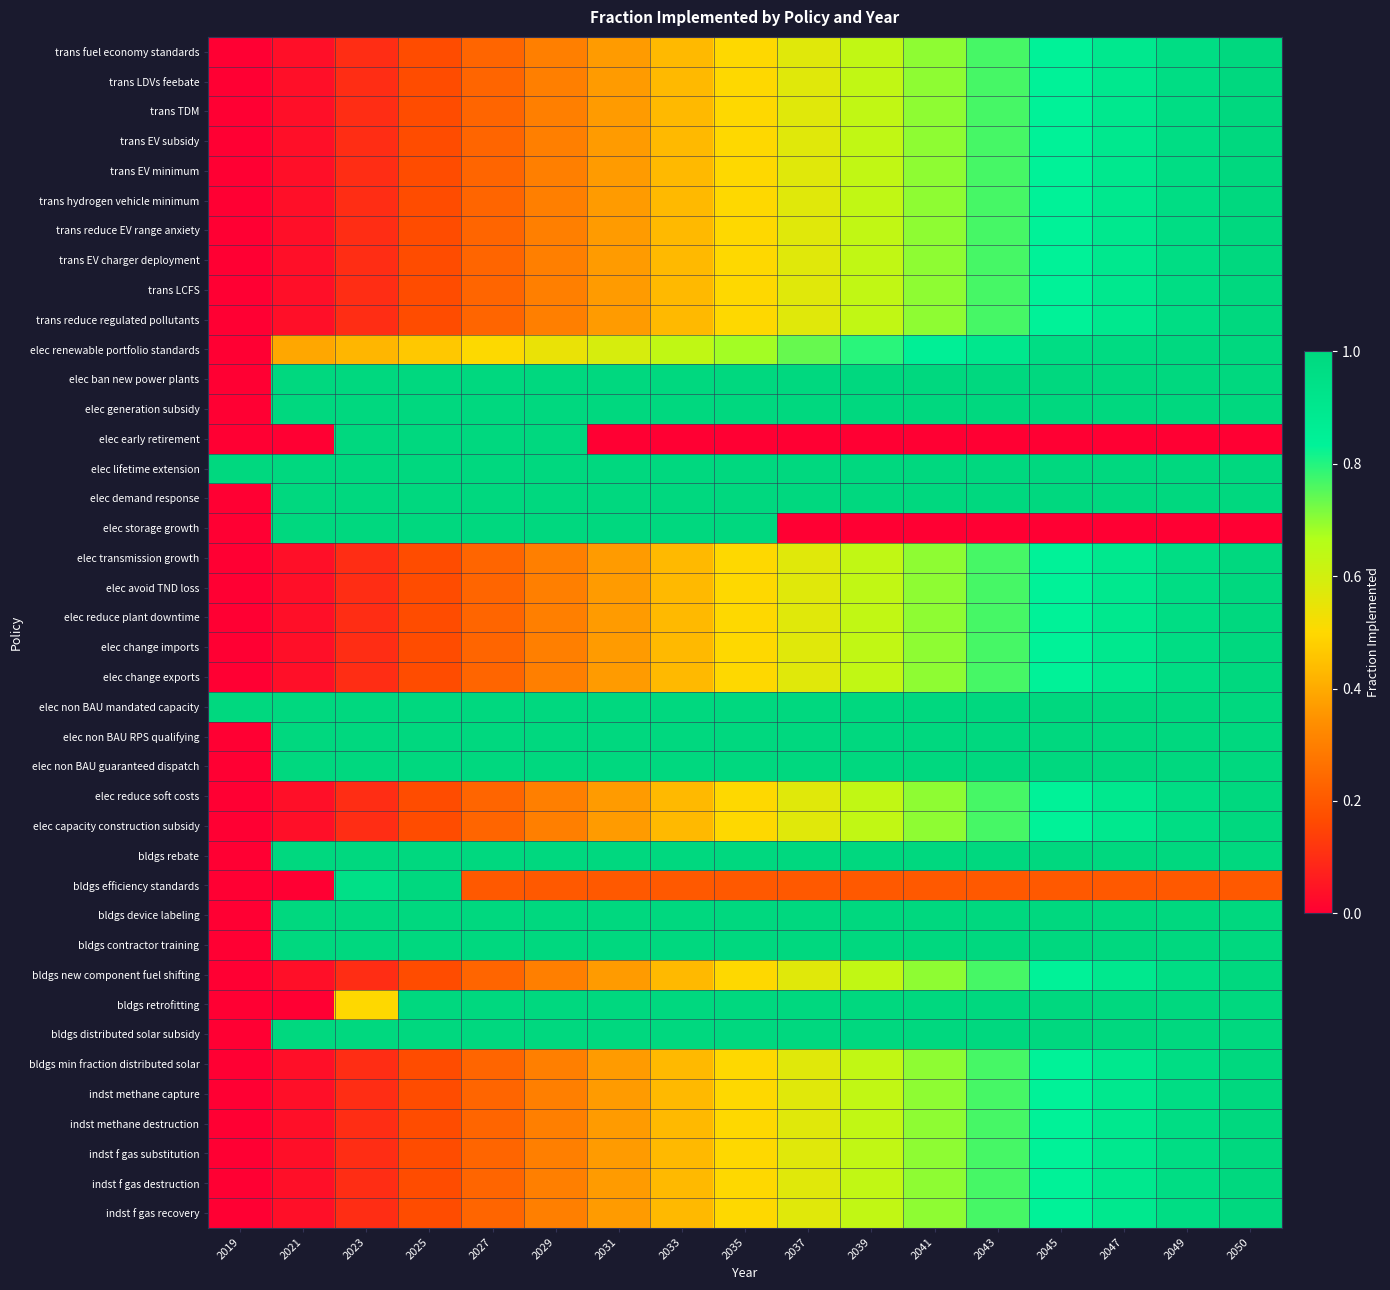

Reading left to right, transcribe all the data shown in this chart.

trans fuel economy standards: 2019=0.0	2021=0.0	2023=0.1	2025=0.2	2027=0.2	2029=0.3	2031=0.4	2033=0.4	2035=0.5	2037=0.6	2039=0.6	2041=0.7	2043=0.8	2045=0.8	2047=0.9	2049=1.0	2050=1.0
trans LDVs feebate: 2019=0.0	2021=0.0	2023=0.1	2025=0.2	2027=0.2	2029=0.3	2031=0.4	2033=0.4	2035=0.5	2037=0.6	2039=0.6	2041=0.7	2043=0.8	2045=0.8	2047=0.9	2049=1.0	2050=1.0
trans TDM: 2019=0.0	2021=0.0	2023=0.1	2025=0.2	2027=0.2	2029=0.3	2031=0.4	2033=0.4	2035=0.5	2037=0.6	2039=0.6	2041=0.7	2043=0.8	2045=0.8	2047=0.9	2049=1.0	2050=1.0
trans EV subsidy: 2019=0.0	2021=0.0	2023=0.1	2025=0.2	2027=0.2	2029=0.3	2031=0.4	2033=0.4	2035=0.5	2037=0.6	2039=0.6	2041=0.7	2043=0.8	2045=0.8	2047=0.9	2049=1.0	2050=1.0
trans EV minimum: 2019=0.0	2021=0.0	2023=0.1	2025=0.2	2027=0.2	2029=0.3	2031=0.4	2033=0.4	2035=0.5	2037=0.6	2039=0.6	2041=0.7	2043=0.8	2045=0.8	2047=0.9	2049=1.0	2050=1.0
trans hydrogen vehicle minimum: 2019=0.0	2021=0.0	2023=0.1	2025=0.2	2027=0.2	2029=0.3	2031=0.4	2033=0.4	2035=0.5	2037=0.6	2039=0.6	2041=0.7	2043=0.8	2045=0.8	2047=0.9	2049=1.0	2050=1.0
trans reduce EV range anxiety: 2019=0.0	2021=0.0	2023=0.1	2025=0.2	2027=0.2	2029=0.3	2031=0.4	2033=0.4	2035=0.5	2037=0.6	2039=0.6	2041=0.7	2043=0.8	2045=0.8	2047=0.9	2049=1.0	2050=1.0
trans EV charger deployment: 2019=0.0	2021=0.0	2023=0.1	2025=0.2	2027=0.2	2029=0.3	2031=0.4	2033=0.4	2035=0.5	2037=0.6	2039=0.6	2041=0.7	2043=0.8	2045=0.8	2047=0.9	2049=1.0	2050=1.0
trans LCFS: 2019=0.0	2021=0.0	2023=0.1	2025=0.2	2027=0.2	2029=0.3	2031=0.4	2033=0.4	2035=0.5	2037=0.6	2039=0.6	2041=0.7	2043=0.8	2045=0.8	2047=0.9	2049=1.0	2050=1.0
trans reduce regulated pollutants: 2019=0.0	2021=0.0	2023=0.1	2025=0.2	2027=0.2	2029=0.3	2031=0.4	2033=0.4	2035=0.5	2037=0.6	2039=0.6	2041=0.7	2043=0.8	2045=0.8	2047=0.9	2049=1.0	2050=1.0
elec renewable portfolio standards: 2019=0.0	2021=0.4	2023=0.4	2025=0.5	2027=0.5	2029=0.5	2031=0.6	2033=0.6	2035=0.7	2037=0.7	2039=0.8	2041=0.8	2043=0.9	2045=1.0	2047=1.0	2049=1.0	2050=1.0
elec ban new power plants: 2019=0.0	2021=1.0	2023=1.0	2025=1.0	2027=1.0	2029=1.0	2031=1.0	2033=1.0	2035=1.0	2037=1.0	2039=1.0	2041=1.0	2043=1.0	2045=1.0	2047=1.0	2049=1.0	2050=1.0
elec generation subsidy: 2019=0.0	2021=1.0	2023=1.0	2025=1.0	2027=1.0	2029=1.0	2031=1.0	2033=1.0	2035=1.0	2037=1.0	2039=1.0	2041=1.0	2043=1.0	2045=1.0	2047=1.0	2049=1.0	2050=1.0
elec early retirement: 2019=0.0	2021=0.0	2023=1.0	2025=1.0	2027=1.0	2029=1.0	2031=0.0	2033=0.0	2035=0.0	2037=0.0	2039=0.0	2041=0.0	2043=0.0	2045=0.0	2047=0.0	2049=0.0	2050=0.0
elec lifetime extension: 2019=1.0	2021=1.0	2023=1.0	2025=1.0	2027=1.0	2029=1.0	2031=1.0	2033=1.0	2035=1.0	2037=1.0	2039=1.0	2041=1.0	2043=1.0	2045=1.0	2047=1.0	2049=1.0	2050=1.0
elec demand response: 2019=0.0	2021=1.0	2023=1.0	2025=1.0	2027=1.0	2029=1.0	2031=1.0	2033=1.0	2035=1.0	2037=1.0	2039=1.0	2041=1.0	2043=1.0	2045=1.0	2047=1.0	2049=1.0	2050=1.0
elec storage growth: 2019=0.0	2021=1.0	2023=1.0	2025=1.0	2027=1.0	2029=1.0	2031=1.0	2033=1.0	2035=1.0	2037=0.0	2039=0.0	2041=0.0	2043=0.0	2045=0.0	2047=0.0	2049=0.0	2050=0.0
elec transmission growth: 2019=0.0	2021=0.0	2023=0.1	2025=0.2	2027=0.2	2029=0.3	2031=0.4	2033=0.4	2035=0.5	2037=0.6	2039=0.6	2041=0.7	2043=0.8	2045=0.8	2047=0.9	2049=1.0	2050=1.0
elec avoid TND loss: 2019=0.0	2021=0.0	2023=0.1	2025=0.2	2027=0.2	2029=0.3	2031=0.4	2033=0.4	2035=0.5	2037=0.6	2039=0.6	2041=0.7	2043=0.8	2045=0.8	2047=0.9	2049=1.0	2050=1.0
elec reduce plant downtime: 2019=0.0	2021=0.0	2023=0.1	2025=0.2	2027=0.2	2029=0.3	2031=0.4	2033=0.4	2035=0.5	2037=0.6	2039=0.6	2041=0.7	2043=0.8	2045=0.8	2047=0.9	2049=1.0	2050=1.0
elec change imports: 2019=0.0	2021=0.0	2023=0.1	2025=0.2	2027=0.2	2029=0.3	2031=0.4	2033=0.4	2035=0.5	2037=0.6	2039=0.6	2041=0.7	2043=0.8	2045=0.8	2047=0.9	2049=1.0	2050=1.0
elec change exports: 2019=0.0	2021=0.0	2023=0.1	2025=0.2	2027=0.2	2029=0.3	2031=0.4	2033=0.4	2035=0.5	2037=0.6	2039=0.6	2041=0.7	2043=0.8	2045=0.8	2047=0.9	2049=1.0	2050=1.0
elec non BAU mandated capacity: 2019=1.0	2021=1.0	2023=1.0	2025=1.0	2027=1.0	2029=1.0	2031=1.0	2033=1.0	2035=1.0	2037=1.0	2039=1.0	2041=1.0	2043=1.0	2045=1.0	2047=1.0	2049=1.0	2050=1.0
elec non BAU RPS qualifying: 2019=0.0	2021=1.0	2023=1.0	2025=1.0	2027=1.0	2029=1.0	2031=1.0	2033=1.0	2035=1.0	2037=1.0	2039=1.0	2041=1.0	2043=1.0	2045=1.0	2047=1.0	2049=1.0	2050=1.0
elec non BAU guaranteed dispatch: 2019=0.0	2021=1.0	2023=1.0	2025=1.0	2027=1.0	2029=1.0	2031=1.0	2033=1.0	2035=1.0	2037=1.0	2039=1.0	2041=1.0	2043=1.0	2045=1.0	2047=1.0	2049=1.0	2050=1.0
elec reduce soft costs: 2019=0.0	2021=0.0	2023=0.1	2025=0.2	2027=0.2	2029=0.3	2031=0.4	2033=0.4	2035=0.5	2037=0.6	2039=0.6	2041=0.7	2043=0.8	2045=0.8	2047=0.9	2049=1.0	2050=1.0
elec capacity construction subsidy: 2019=0.0	2021=0.0	2023=0.1	2025=0.2	2027=0.2	2029=0.3	2031=0.4	2033=0.4	2035=0.5	2037=0.6	2039=0.6	2041=0.7	2043=0.8	2045=0.8	2047=0.9	2049=1.0	2050=1.0
bldgs rebate: 2019=0.0	2021=1.0	2023=1.0	2025=1.0	2027=1.0	2029=1.0	2031=1.0	2033=1.0	2035=1.0	2037=1.0	2039=1.0	2041=1.0	2043=1.0	2045=1.0	2047=1.0	2049=1.0	2050=1.0
bldgs efficiency standards: 2019=0.0	2021=0.0	2023=0.9	2025=1.0	2027=0.2	2029=0.2	2031=0.2	2033=0.2	2035=0.2	2037=0.2	2039=0.2	2041=0.2	2043=0.2	2045=0.2	2047=0.2	2049=0.2	2050=0.2
bldgs device labeling: 2019=0.0	2021=1.0	2023=1.0	2025=1.0	2027=1.0	2029=1.0	2031=1.0	2033=1.0	2035=1.0	2037=1.0	2039=1.0	2041=1.0	2043=1.0	2045=1.0	2047=1.0	2049=1.0	2050=1.0
bldgs contractor training: 2019=0.0	2021=1.0	2023=1.0	2025=1.0	2027=1.0	2029=1.0	2031=1.0	2033=1.0	2035=1.0	2037=1.0	2039=1.0	2041=1.0	2043=1.0	2045=1.0	2047=1.0	2049=1.0	2050=1.0
bldgs new component fuel shifting: 2019=0.0	2021=0.0	2023=0.1	2025=0.2	2027=0.2	2029=0.3	2031=0.4	2033=0.4	2035=0.5	2037=0.6	2039=0.6	2041=0.7	2043=0.8	2045=0.8	2047=0.9	2049=1.0	2050=1.0
bldgs retrofitting: 2019=0.0	2021=0.0	2023=0.5	2025=1.0	2027=1.0	2029=1.0	2031=1.0	2033=1.0	2035=1.0	2037=1.0	2039=1.0	2041=1.0	2043=1.0	2045=1.0	2047=1.0	2049=1.0	2050=1.0
bldgs distributed solar subsidy: 2019=0.0	2021=1.0	2023=1.0	2025=1.0	2027=1.0	2029=1.0	2031=1.0	2033=1.0	2035=1.0	2037=1.0	2039=1.0	2041=1.0	2043=1.0	2045=1.0	2047=1.0	2049=1.0	2050=1.0
bldgs min fraction distributed solar: 2019=0.0	2021=0.0	2023=0.1	2025=0.2	2027=0.2	2029=0.3	2031=0.4	2033=0.4	2035=0.5	2037=0.6	2039=0.6	2041=0.7	2043=0.8	2045=0.8	2047=0.9	2049=1.0	2050=1.0
indst methane capture: 2019=0.0	2021=0.0	2023=0.1	2025=0.2	2027=0.2	2029=0.3	2031=0.4	2033=0.4	2035=0.5	2037=0.6	2039=0.6	2041=0.7	2043=0.8	2045=0.8	2047=0.9	2049=1.0	2050=1.0
indst methane destruction: 2019=0.0	2021=0.0	2023=0.1	2025=0.2	2027=0.2	2029=0.3	2031=0.4	2033=0.4	2035=0.5	2037=0.6	2039=0.6	2041=0.7	2043=0.8	2045=0.8	2047=0.9	2049=1.0	2050=1.0
indst f gas substitution: 2019=0.0	2021=0.0	2023=0.1	2025=0.2	2027=0.2	2029=0.3	2031=0.4	2033=0.4	2035=0.5	2037=0.6	2039=0.6	2041=0.7	2043=0.8	2045=0.8	2047=0.9	2049=1.0	2050=1.0
indst f gas destruction: 2019=0.0	2021=0.0	2023=0.1	2025=0.2	2027=0.2	2029=0.3	2031=0.4	2033=0.4	2035=0.5	2037=0.6	2039=0.6	2041=0.7	2043=0.8	2045=0.8	2047=0.9	2049=1.0	2050=1.0
indst f gas recovery: 2019=0.0	2021=0.0	2023=0.1	2025=0.2	2027=0.2	2029=0.3	2031=0.4	2033=0.4	2035=0.5	2037=0.6	2039=0.6	2041=0.7	2043=0.8	2045=0.8	2047=0.9	2049=1.0	2050=1.0